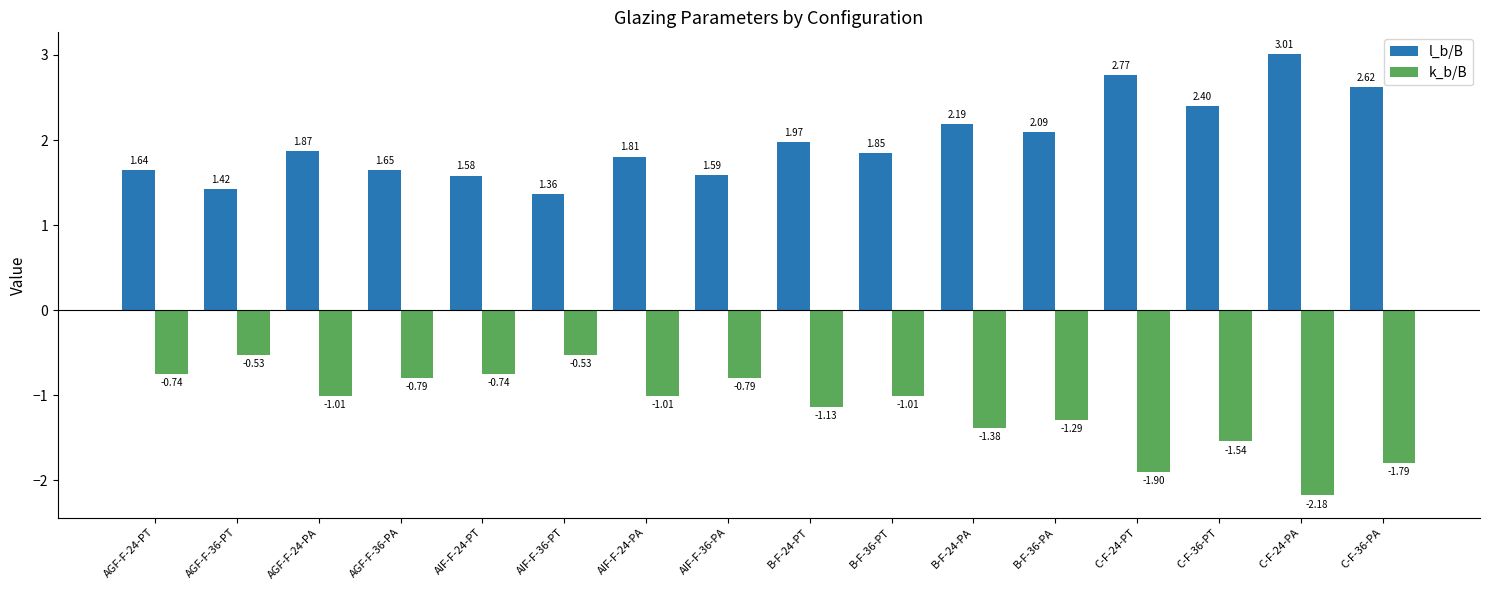

Between B-F-36-PT and B-F-24-PA, which series saw the biggest shift?

k_b/B